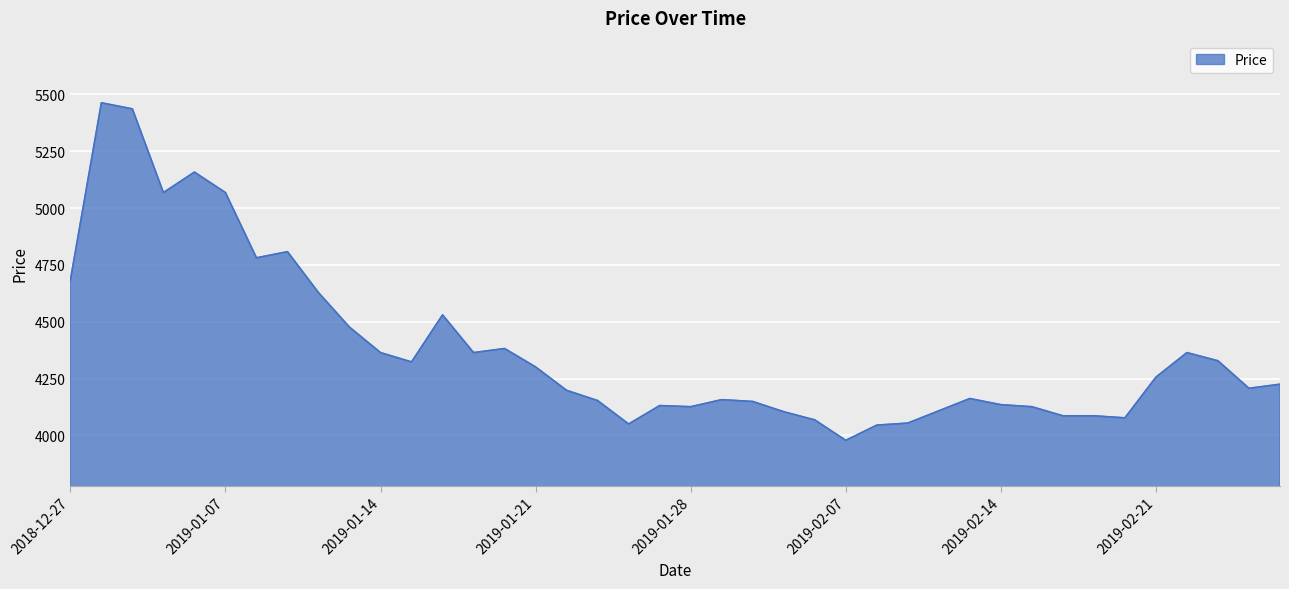

What is the smallest value displayed?

3978